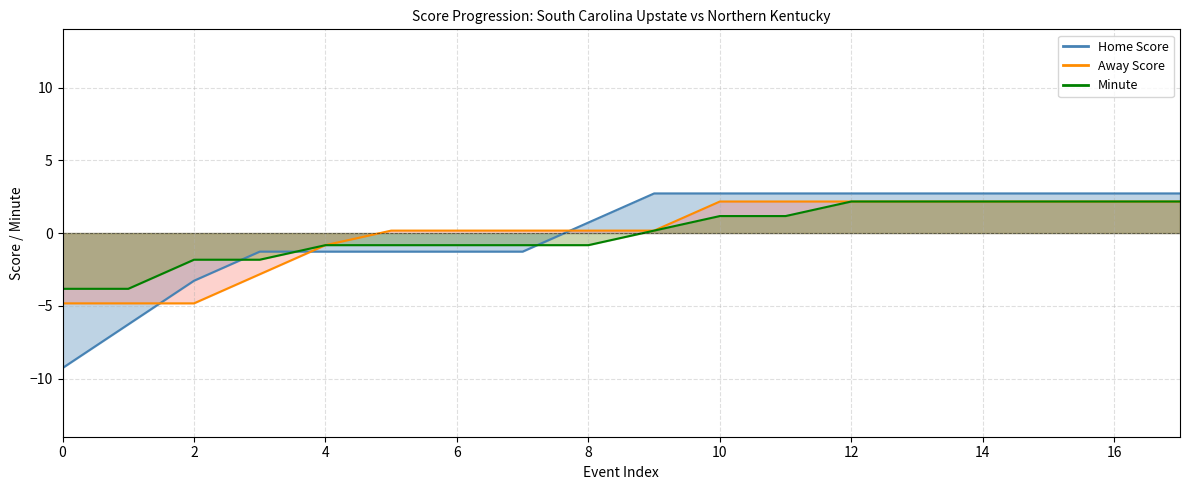

What is the difference between the second highest and second lowest values in the Away Score series?

7.0